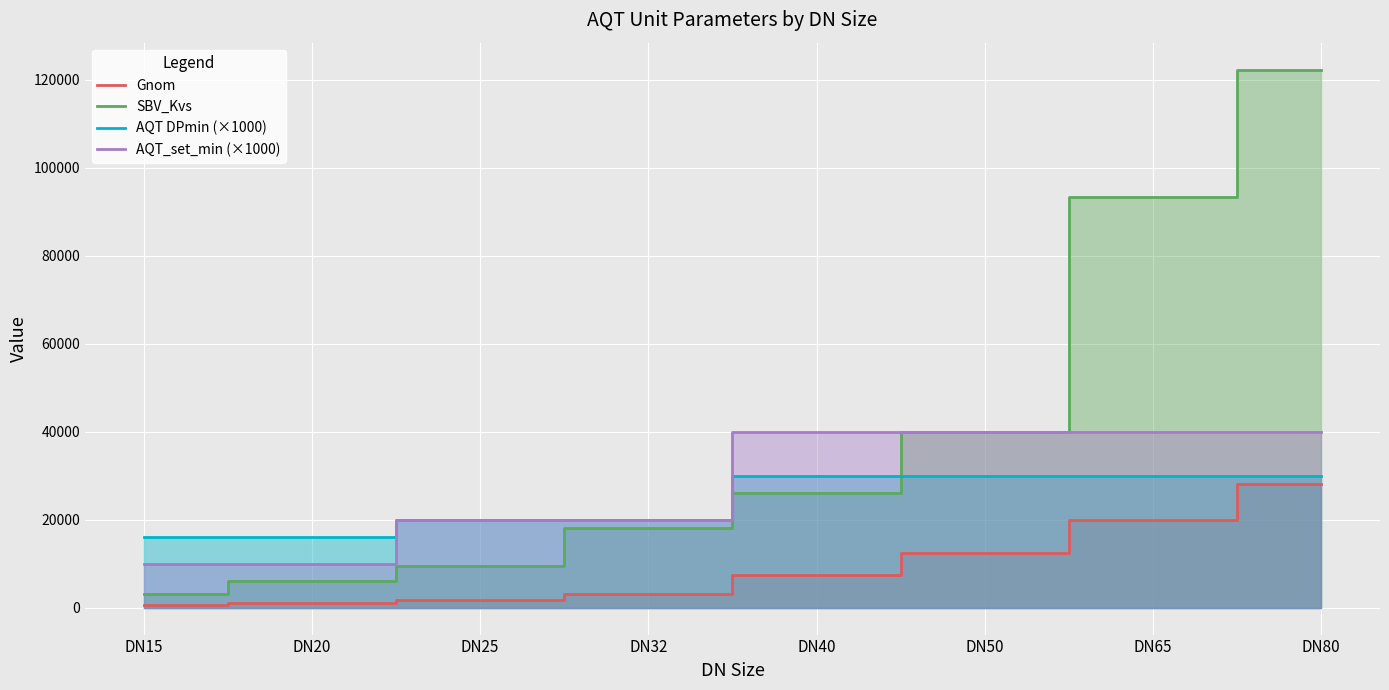

What is the difference between the SBV_Kvs values at DN20 and DN32?

12000